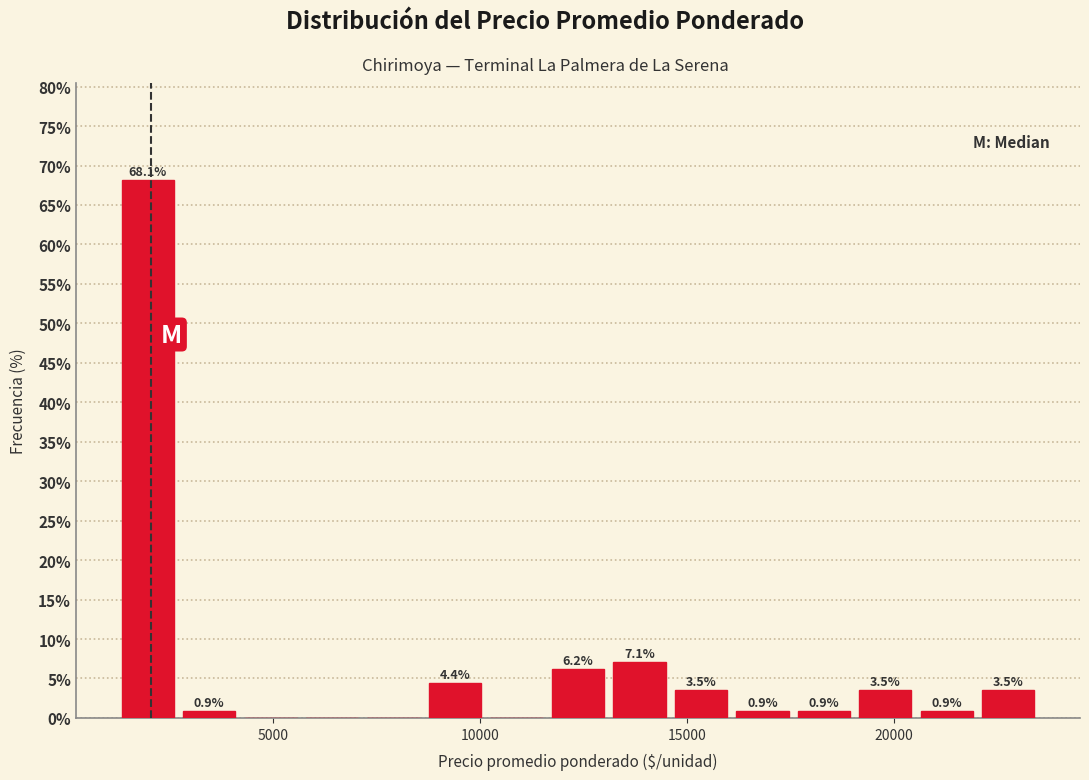

Read against the x-axis, roughly where is the centre of the tallest bar?

2000